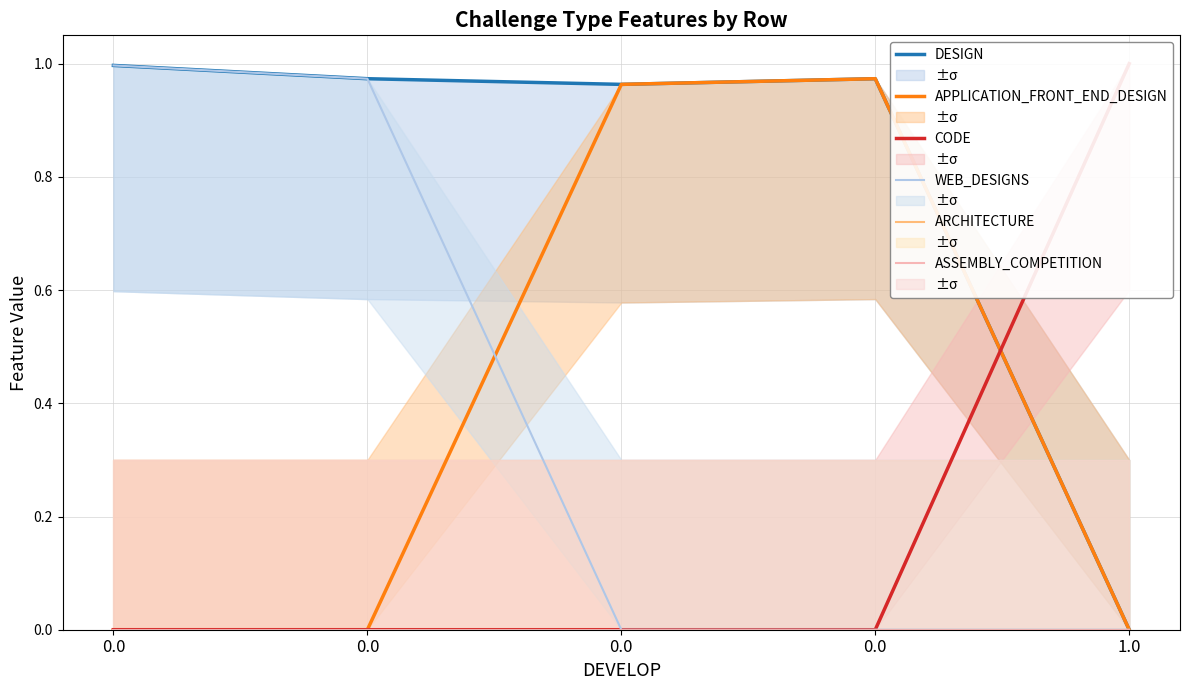

True or false: ARCHITECTURE and WEB_DESIGNS intersect in this chart.

False